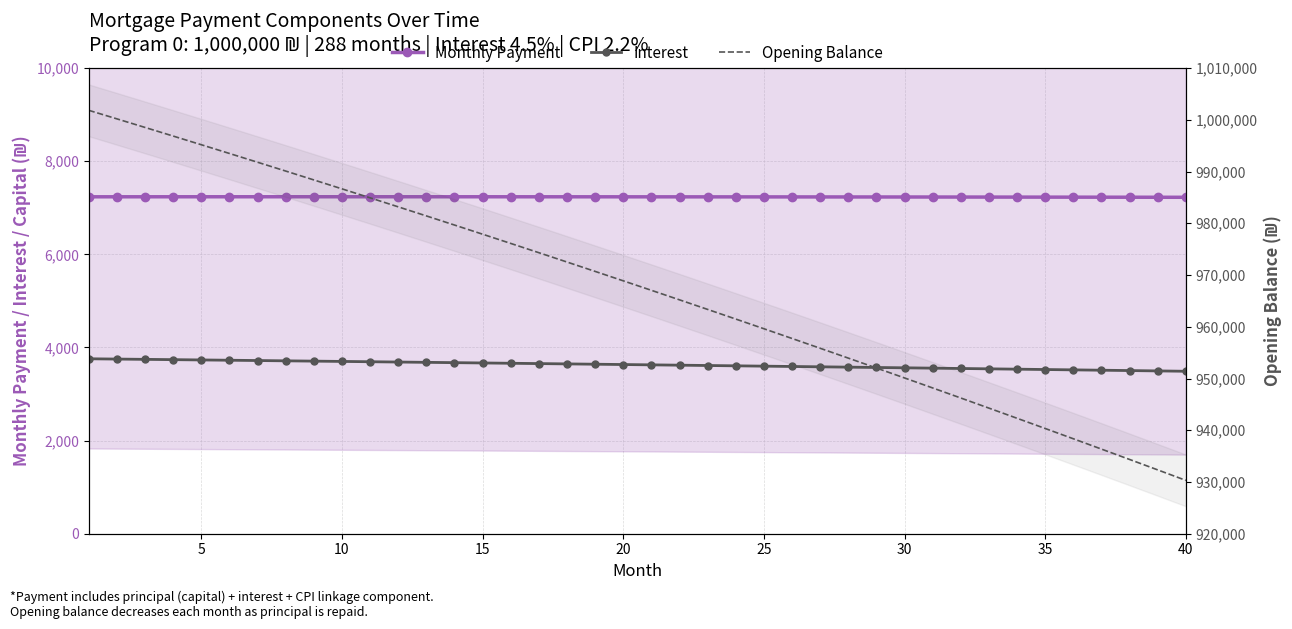

Does the chart have visible grid lines?

Yes